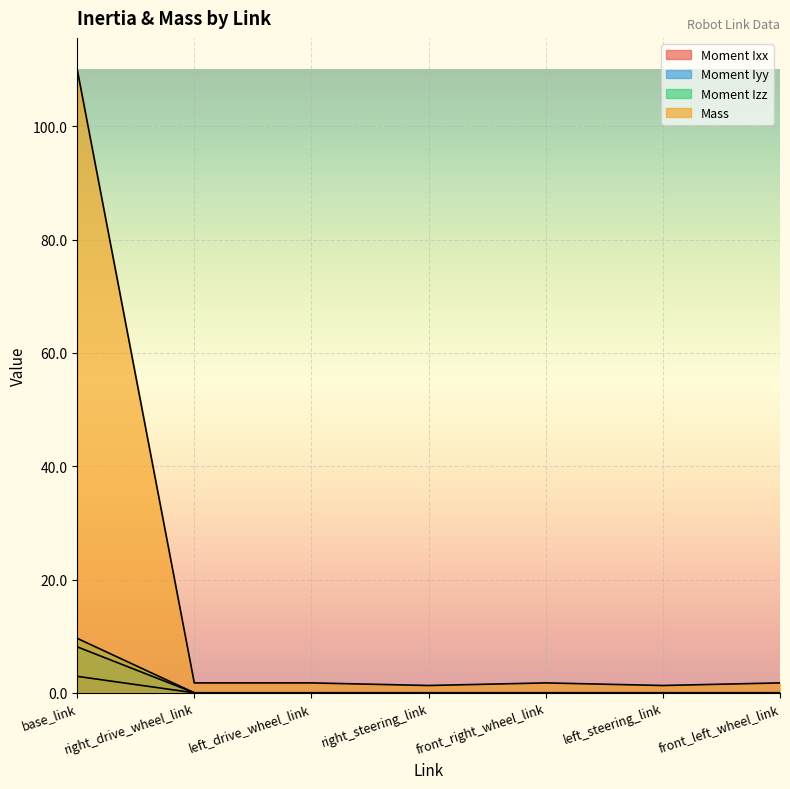

At which category is the sum across all series the highest?

base_link